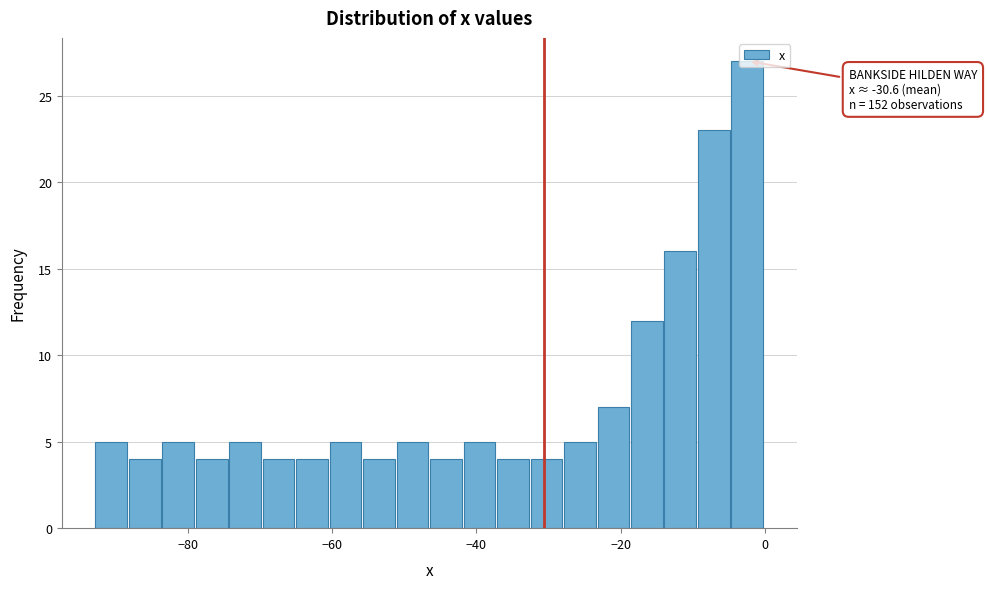

Around what value on the x-axis is the tallest bar? Give the approximate position of its centre, as read against the axis.

-2